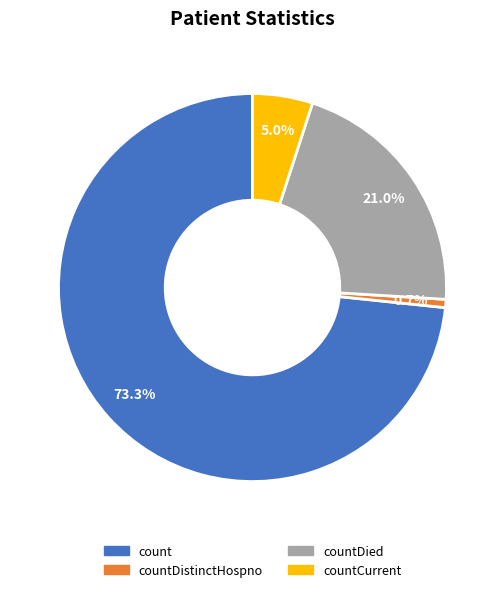

To the nearest percent, what portion does countCurrent represent?

5%